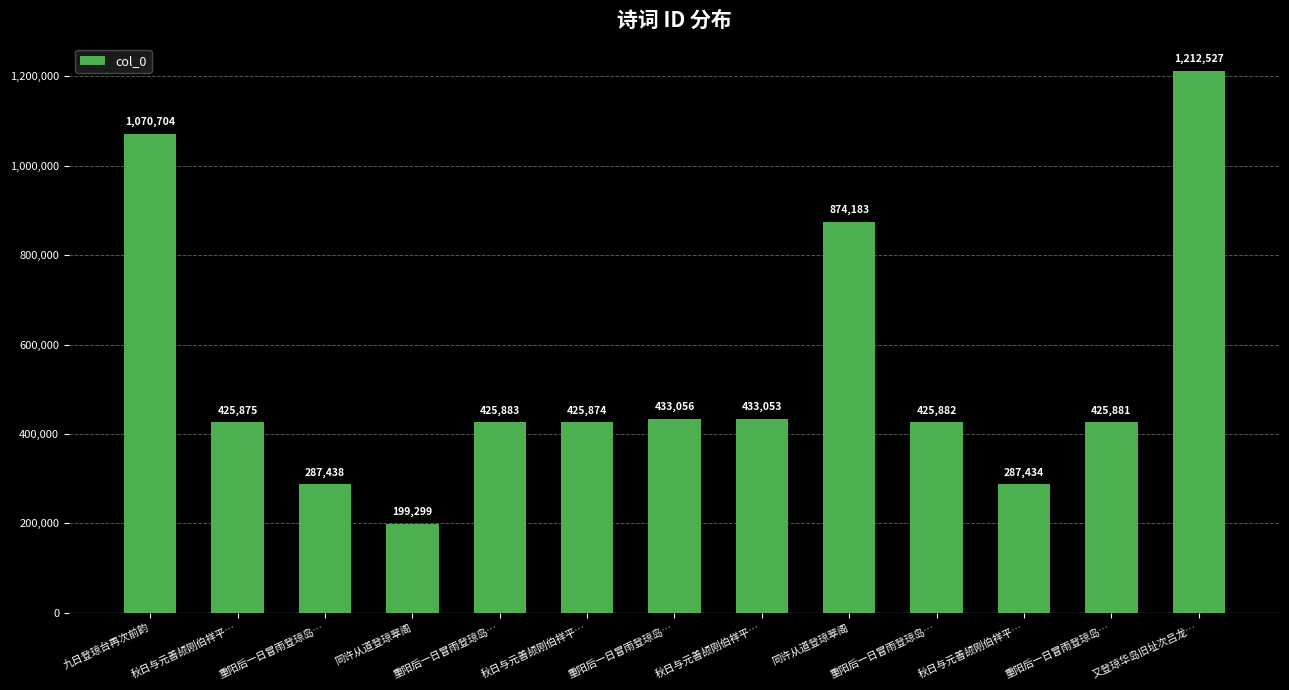

How many categories are shown in the chart?

13